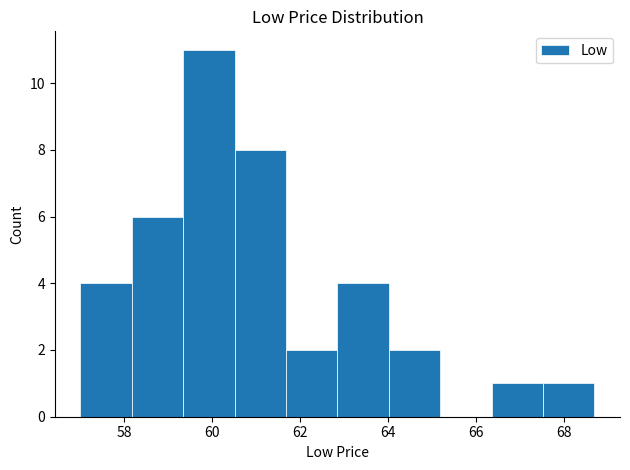

Reading left to right, transcribe this chart: for each bar, give the range it covers on the x-axis and its height. Neither the bar edges nor the heights are printed on the chart, so give them approximately, as read against the axes.

57.0 to 58.2: 4
58.2 to 59.4: 6
59.4 to 60.6: 11
60.6 to 61.6: 8
61.6 to 62.8: 2
62.8 to 64.0: 4
64.0 to 65.2: 2
65.2 to 66.4: 0
66.4 to 67.6: 1
67.6 to 68.6: 1